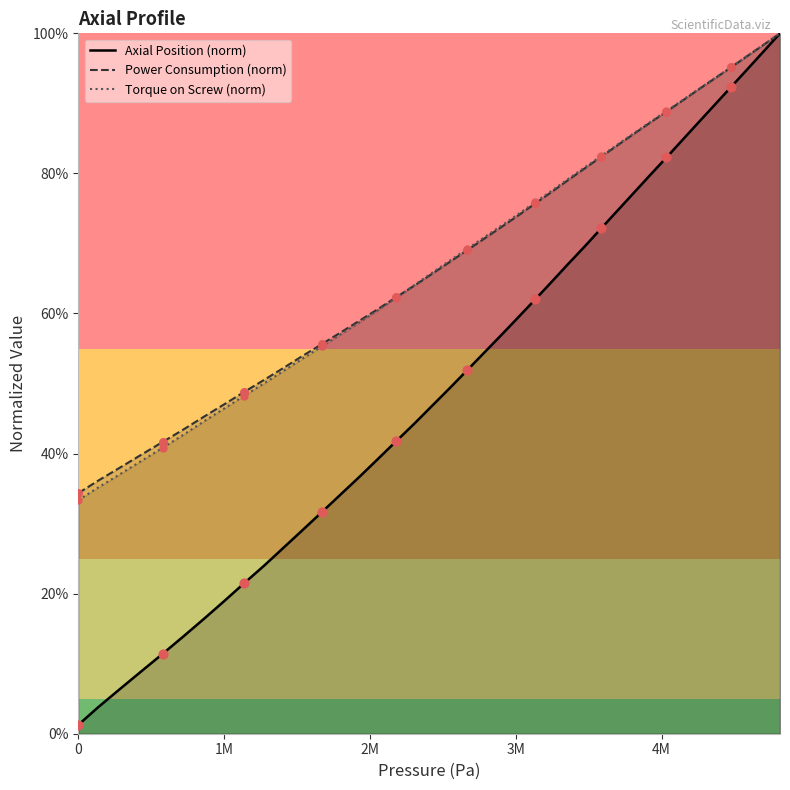

Which series has the largest range (max minus min)?

Axial Position (norm)